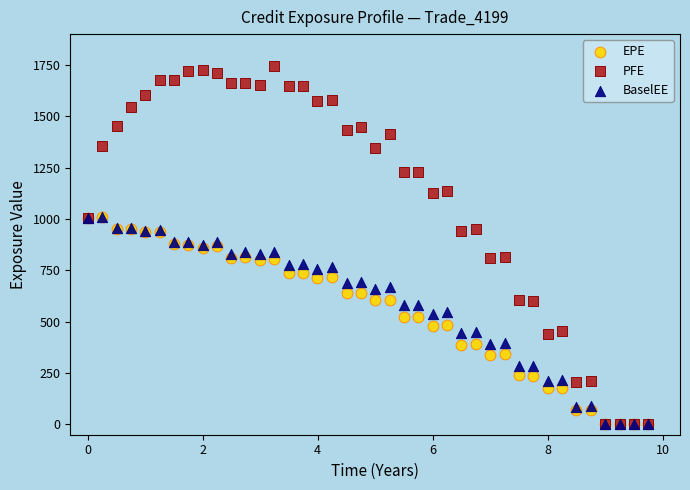

Which series contains the highest Y value?

PFE